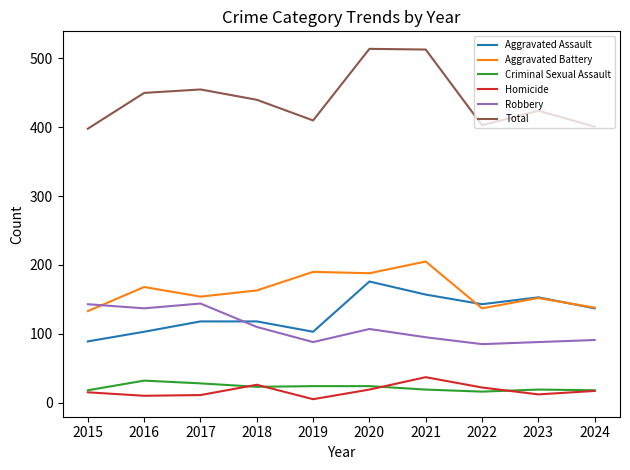

How many values in the Criminal Sexual Assault series are below 23?

5